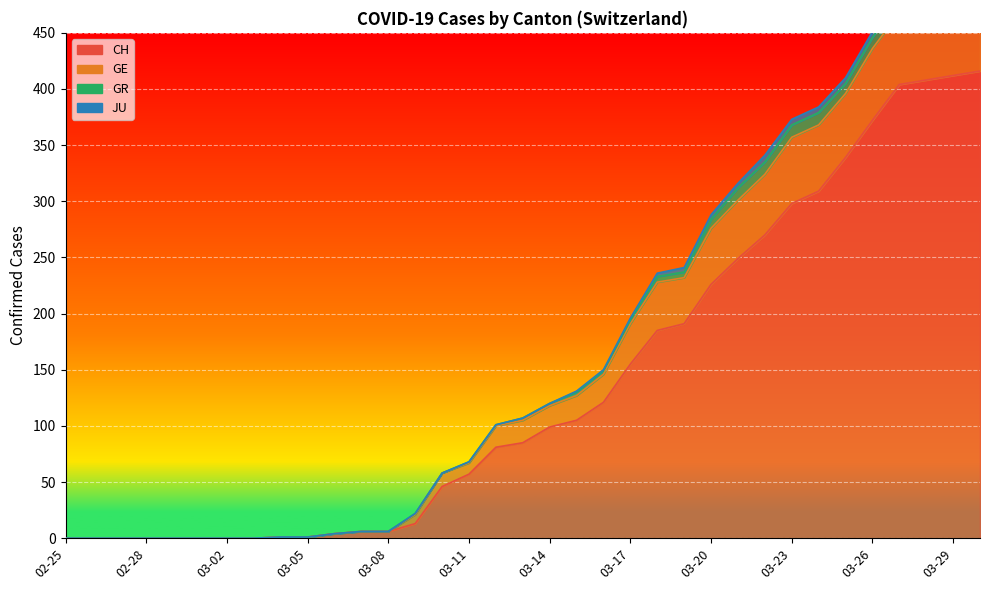

At how many categories does at least one series exceed 345?

8